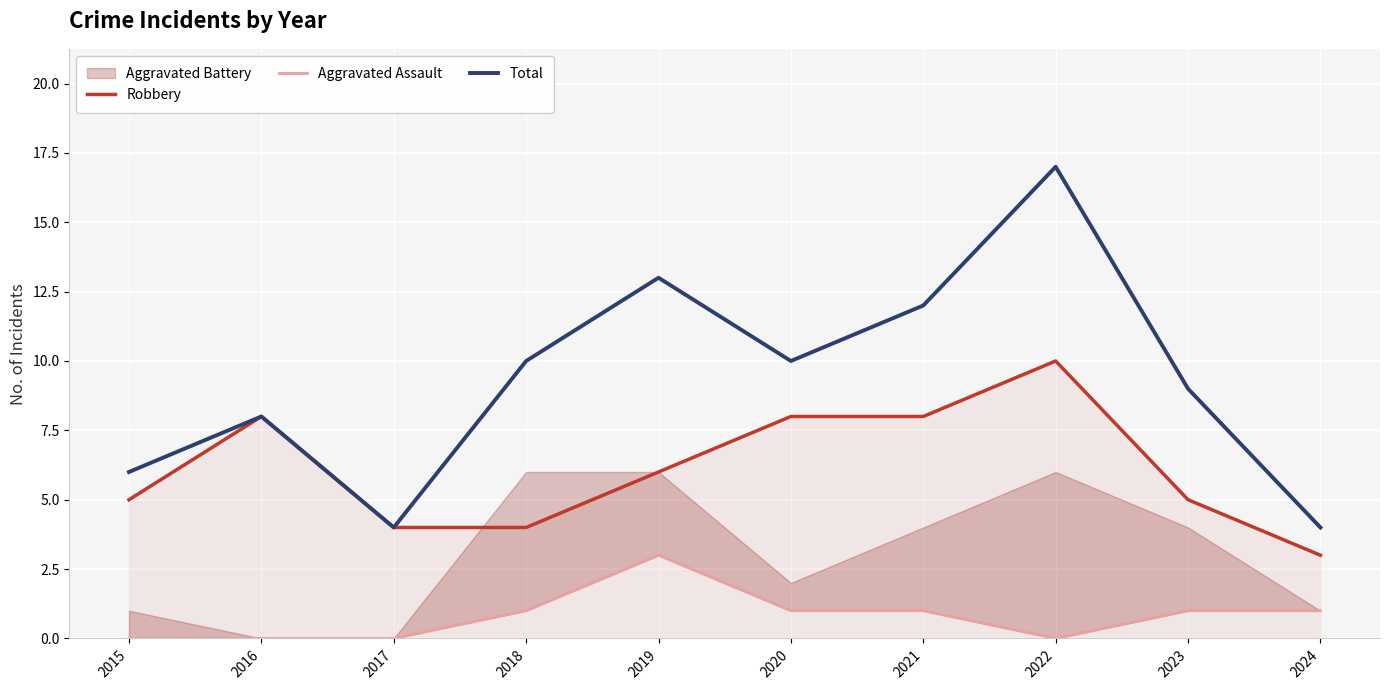

The value of Total at 2017 is 1. True or false?

False